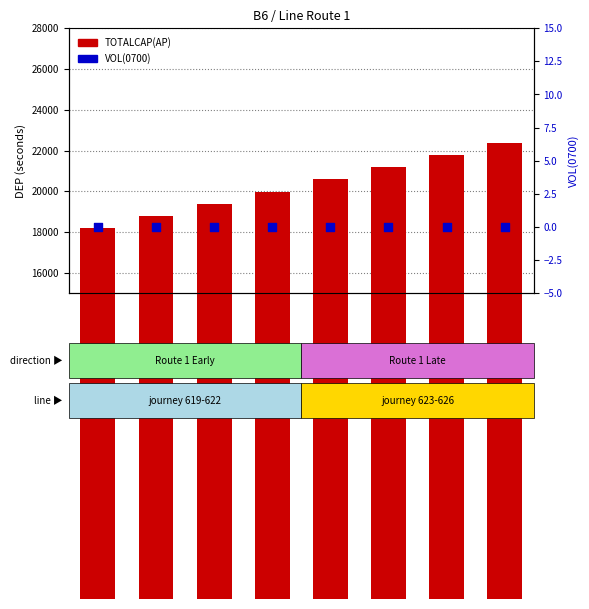

What is the total value across all series at 621?

19380